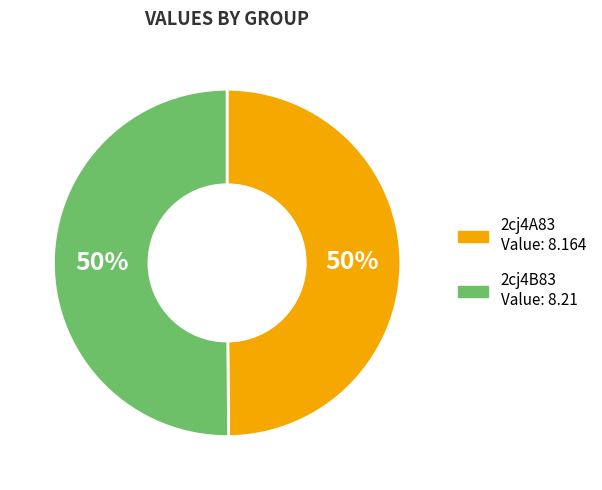

What percentage is the 2cj4A83 slice, to the nearest percent?

50%